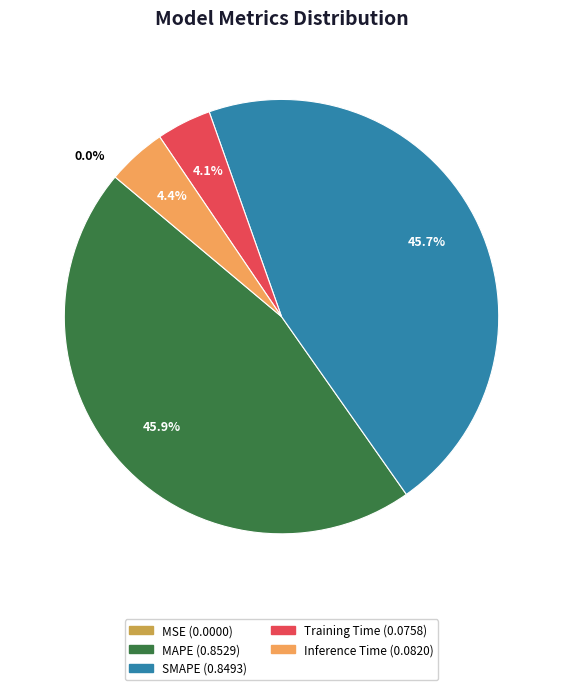

To the nearest percent, what portion does SMAPE represent?

46%